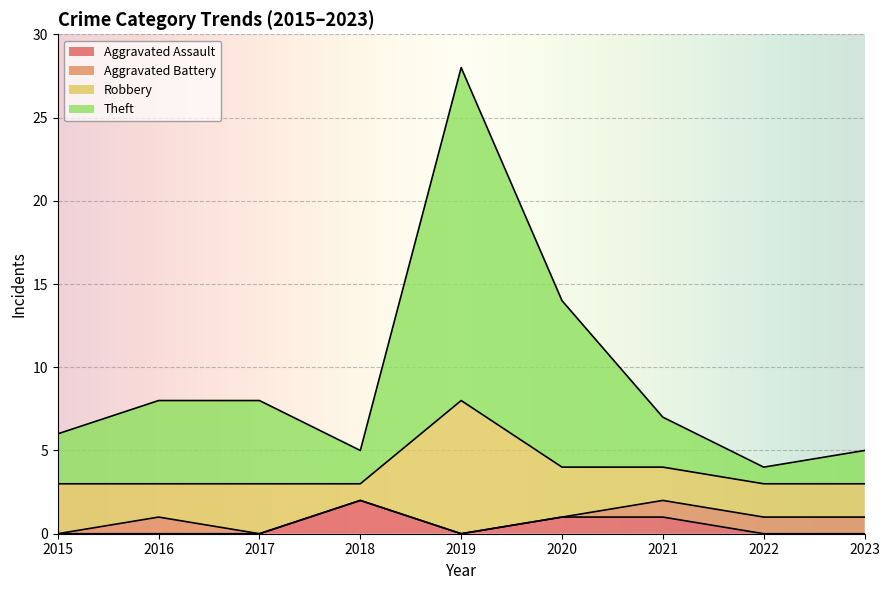

True or false: Theft and Aggravated Assault intersect in this chart.

False